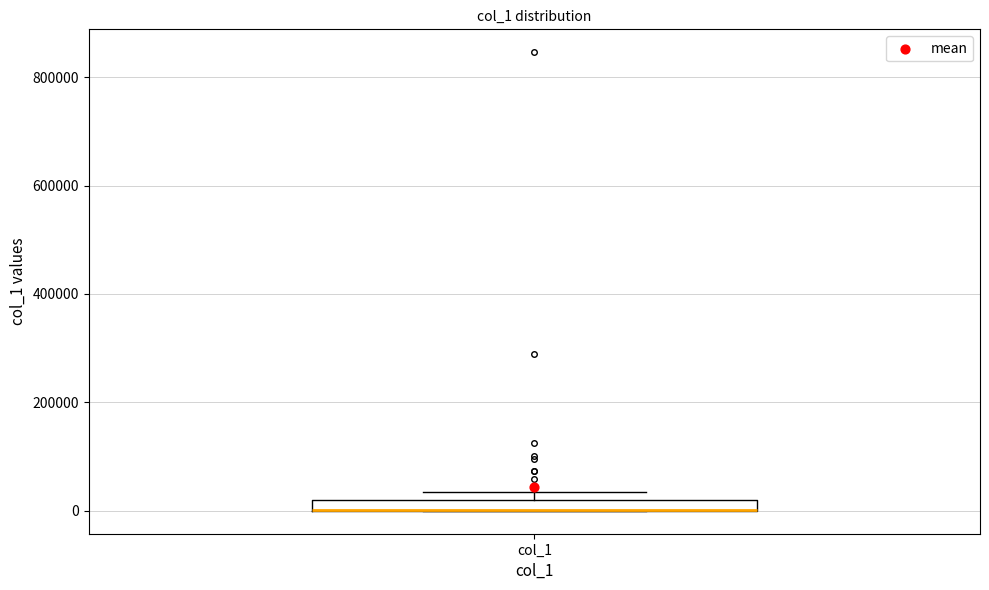

Where is the upper edge of the box for col_1 on the y-axis? The values are not printed on the chart, so give them approximately, as read against the axis.

20000